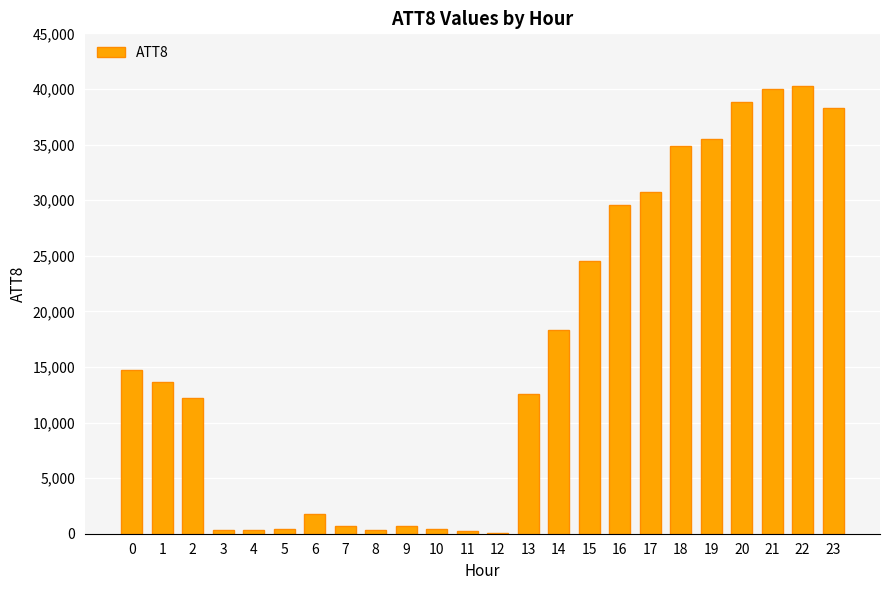

Approximately how many times larger is the value at 23 compared to 14?

2.1